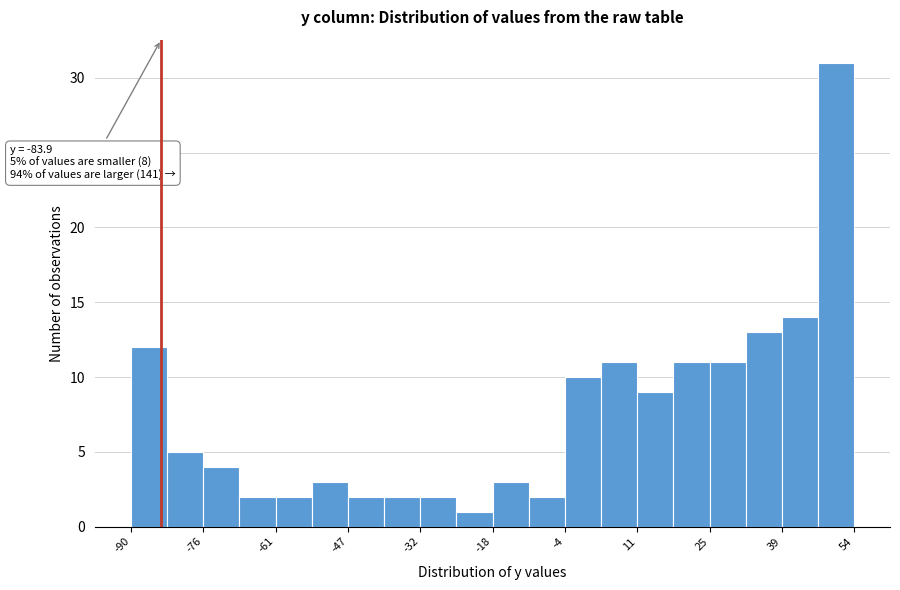

Read against the x-axis, roughly where is the centre of the tallest bar?

50